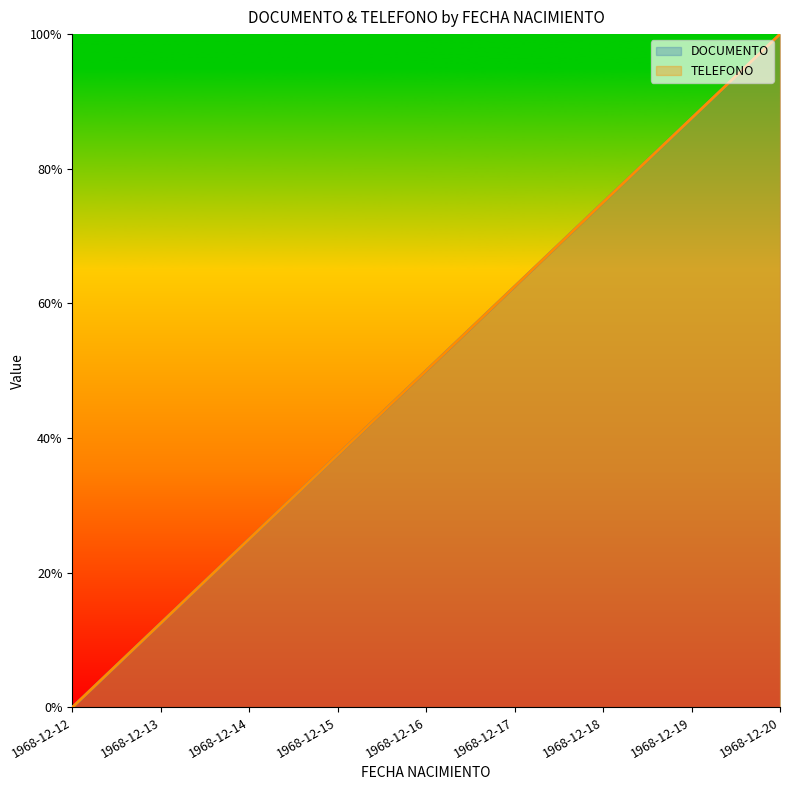

What is the value of the TELEFONO point at the 6th from the left?

62.5